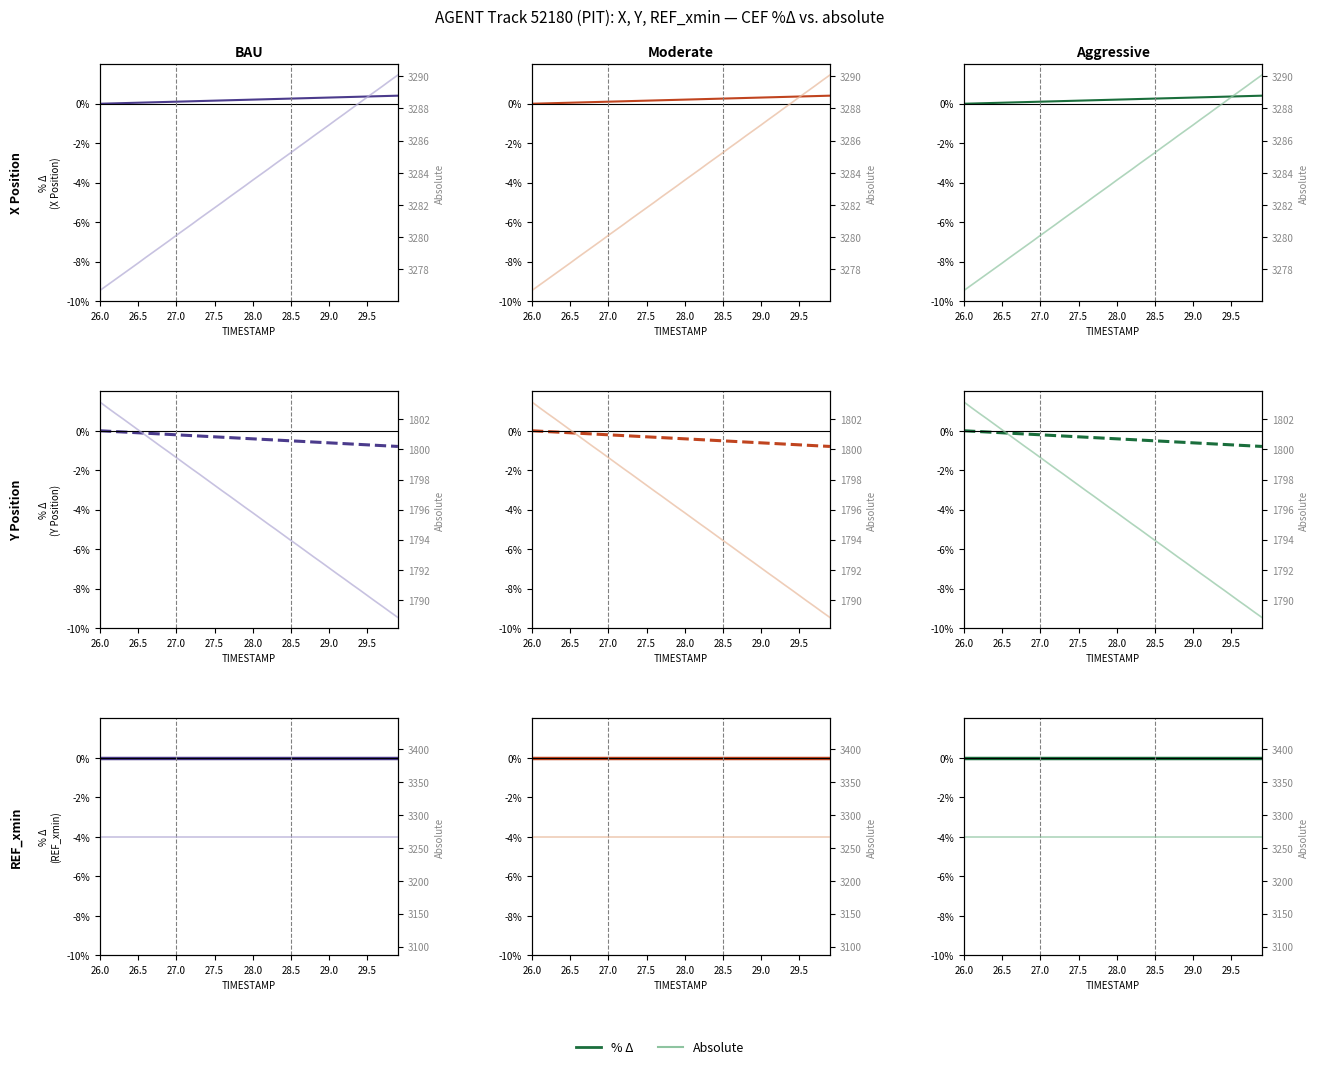

Which series has the widest spread of values?

% Δ